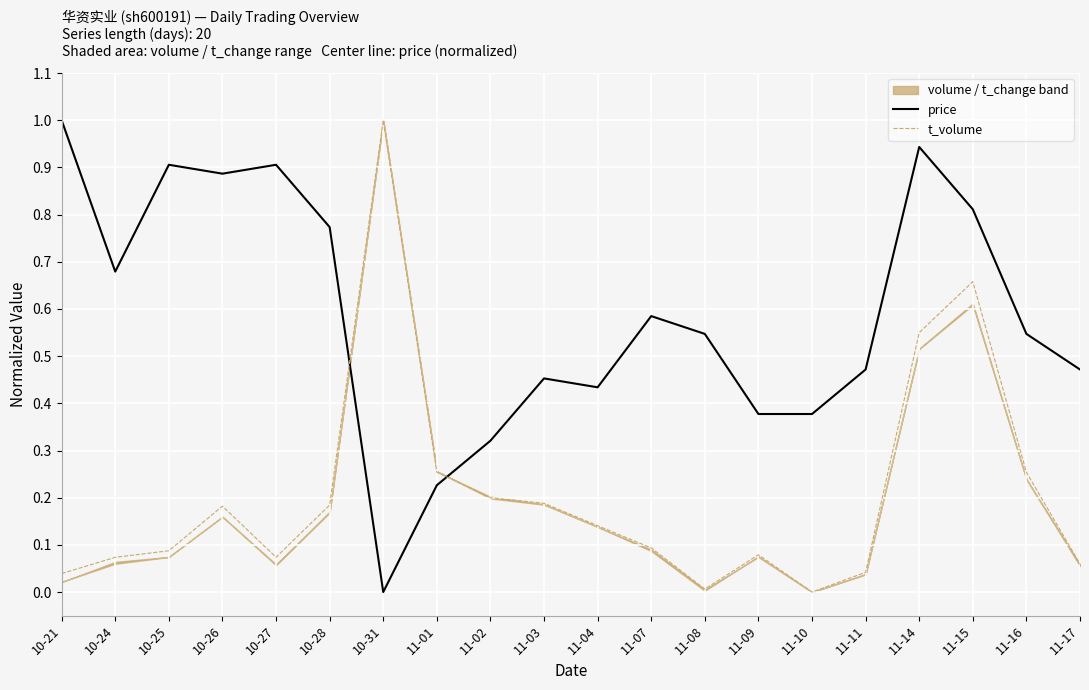

Reading right to left, extract all data points from this chart.

price: 0.5	0.5	0.8	0.9	0.5	0.4	0.4	0.5	0.6	0.4	0.5	0.3	0.2	0.0	0.8	0.9	0.9	0.9	0.7	1.0
t_volume: 0.1	0.3	0.7	0.5	0.0	0.0	0.1	0.0	0.1	0.1	0.2	0.2	0.3	1.0	0.2	0.1	0.2	0.1	0.1	0.0